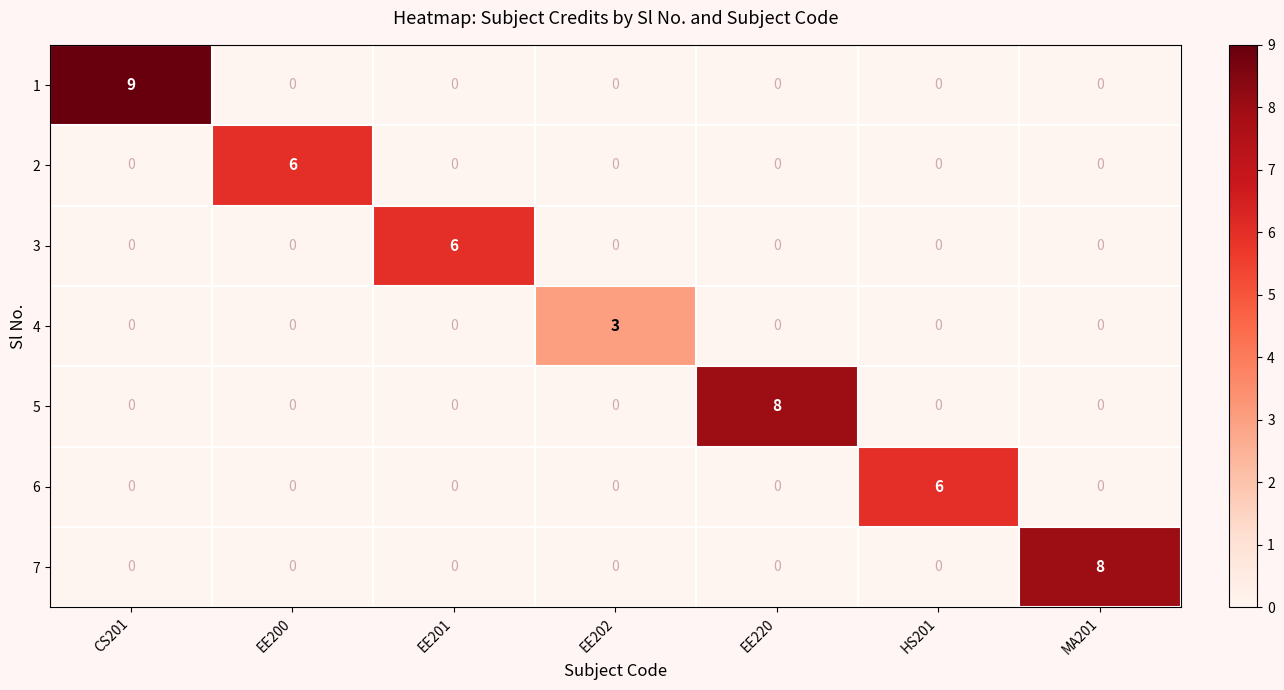

At how many categories does at least one series exceed 4?

6